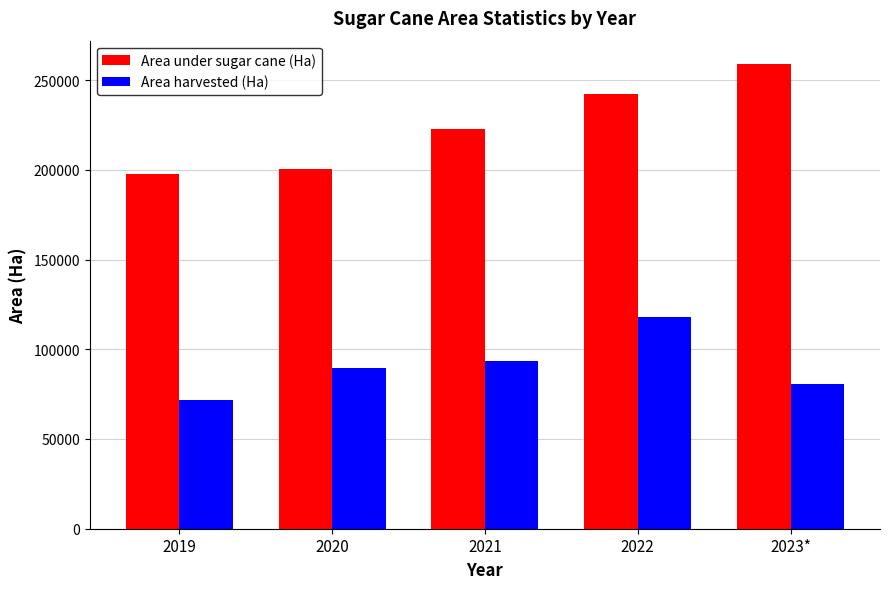

Read the Area harvested (Ha) value at 2020, to the nearest 100.

89700